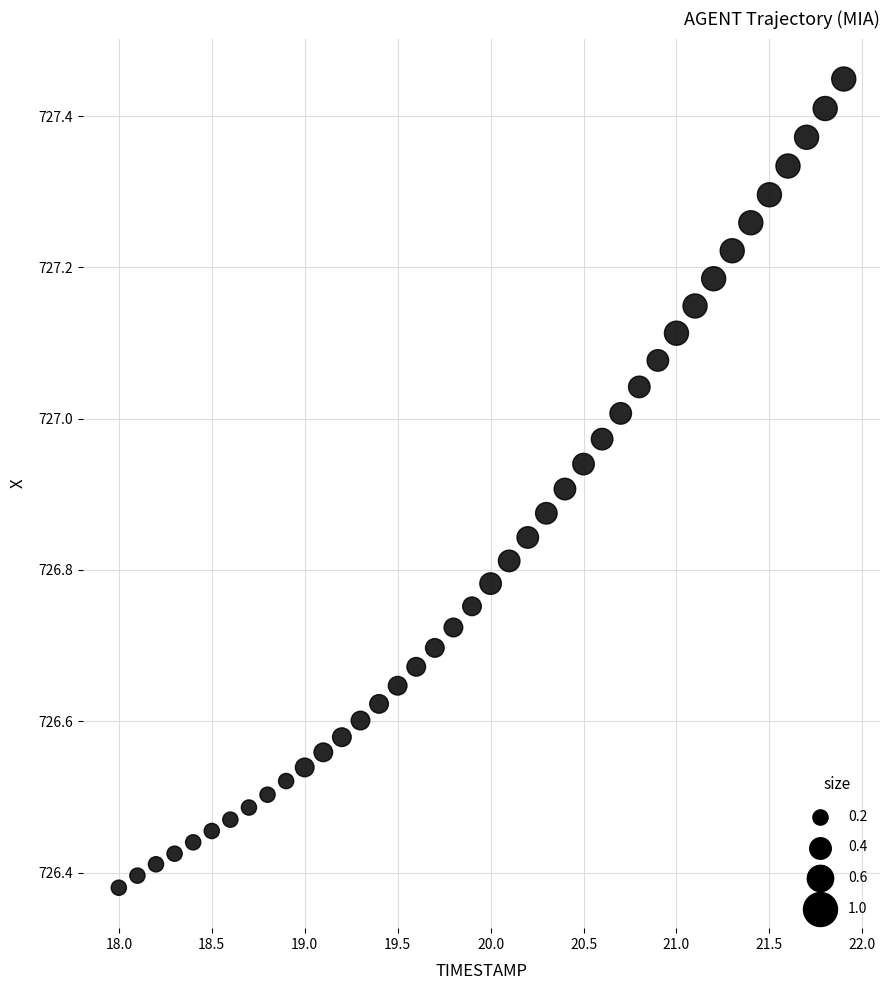

What is the range of X values (max minus min)?

3.9